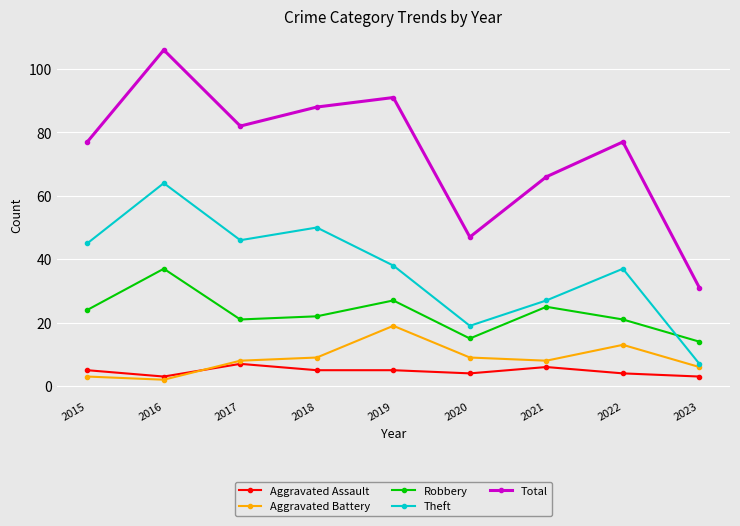

Rank the series at 2015 from highest to lowest value.

Total, Theft, Robbery, Aggravated Assault, Aggravated Battery